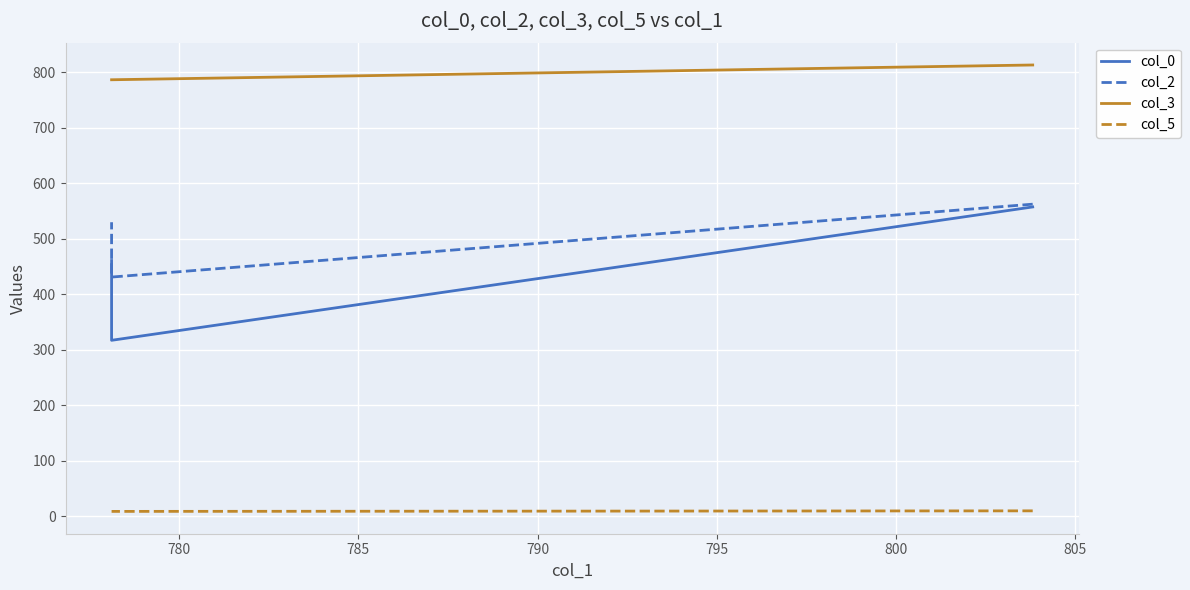

What is the highest value of the col_2 series?

562.1